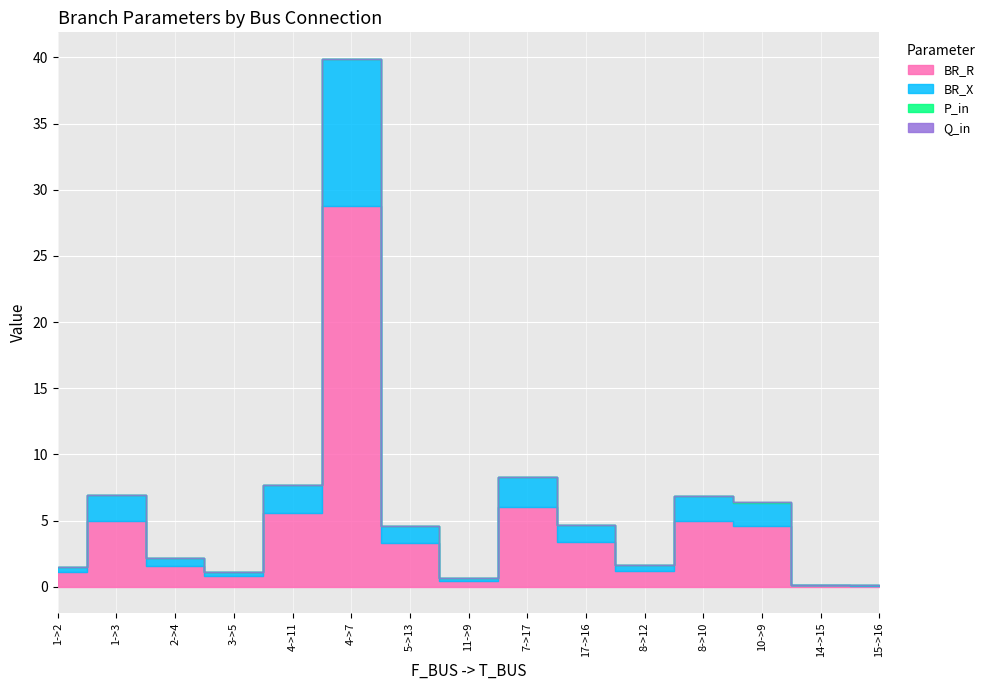

Which category has the lowest value across all series?

8->10